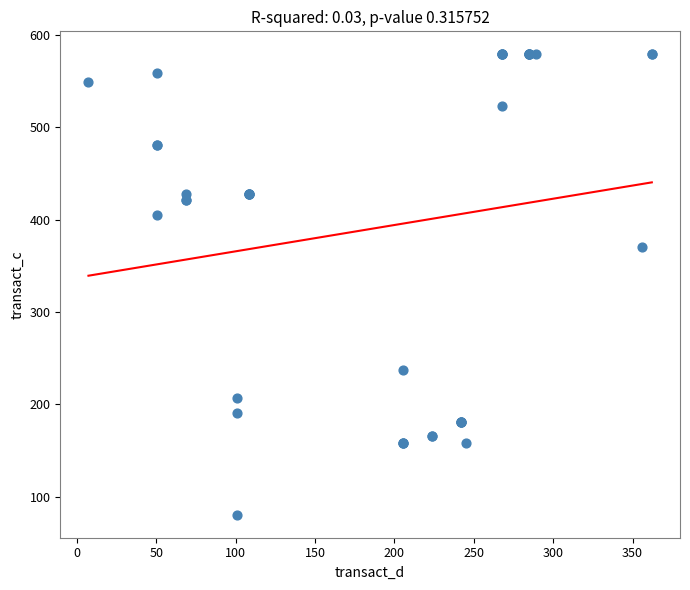

What Y value in the scatter plot is closest to 329?

370.9